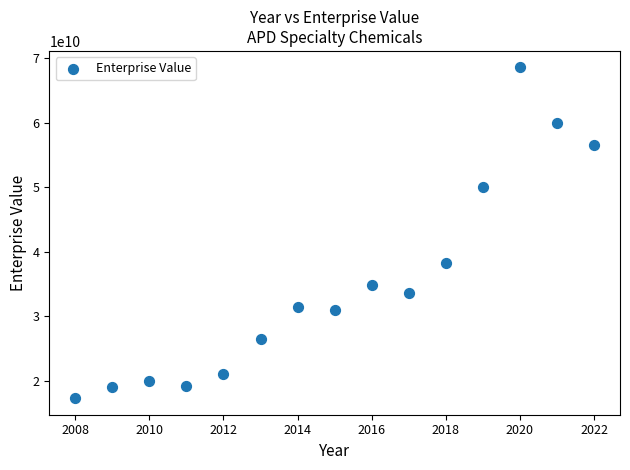

What is the range of Y values (max minus min)?

51233140000